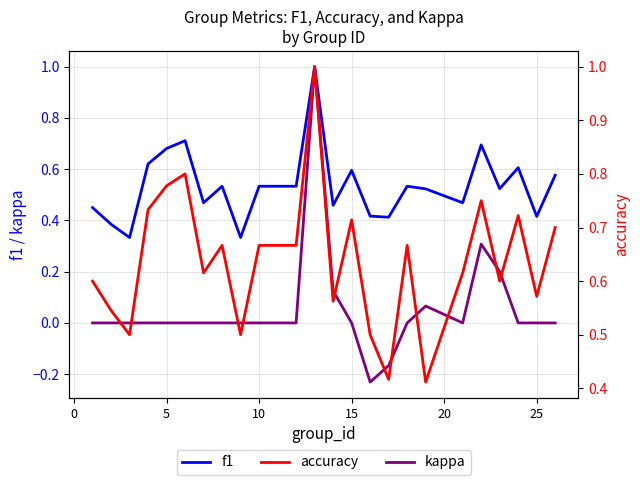

What is the difference between the maximum and second lowest values in the f1 series?

0.7